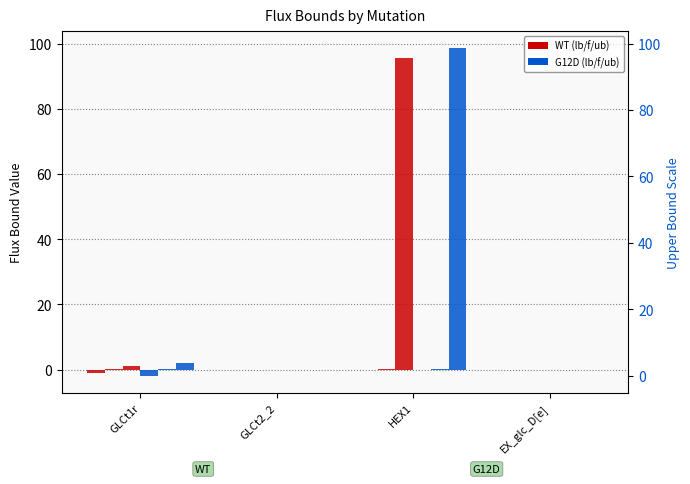

Reading left to right, list all the values displayed in this chart.

AverageWTAsKlb: GLCt1r=-1.0	GLCt2_2=-0.0	HEX1=0.0	EX_glc_D[e]=-0.1
AverageWTAsKf: GLCt1r=0.1	GLCt2_2=-0.0	HEX1=0.1	EX_glc_D[e]=-0.1
AverageWTAsKub: GLCt1r=1.0	GLCt2_2=0.0	HEX1=95.7	EX_glc_D[e]=-0.1
AverageG12DAsKlb: GLCt1r=-2.0	GLCt2_2=-0.0	HEX1=0.0	EX_glc_D[e]=-0.1
AverageG12DAsKf: GLCt1r=0.1	GLCt2_2=-0.0	HEX1=0.1	EX_glc_D[e]=-0.1
AverageG12DAsKub: GLCt1r=2.0	GLCt2_2=0.0	HEX1=98.7	EX_glc_D[e]=-0.1